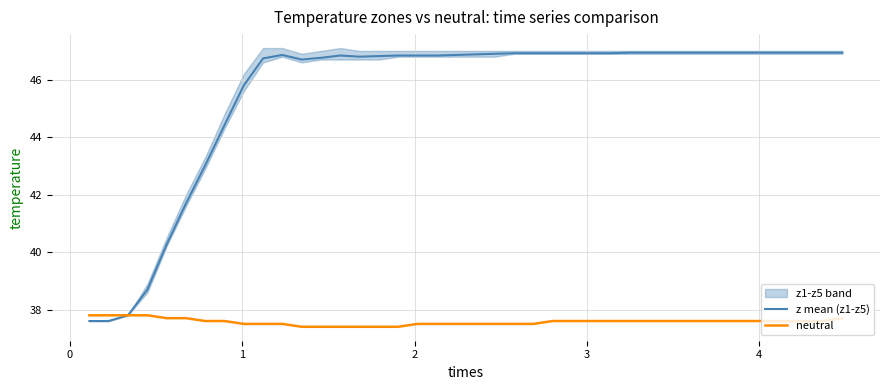

List the series in order of their peak value, lowest first.

neutral, z mean (z1-z5)